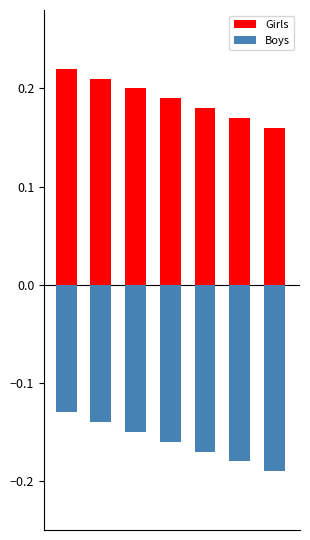

Reading left to right, transcribe all the data shown in this chart.

Girls: 0.2	0.2	0.2	0.2	0.2	0.2	0.2
Boys: -0.1	-0.1	-0.1	-0.2	-0.2	-0.2	-0.2